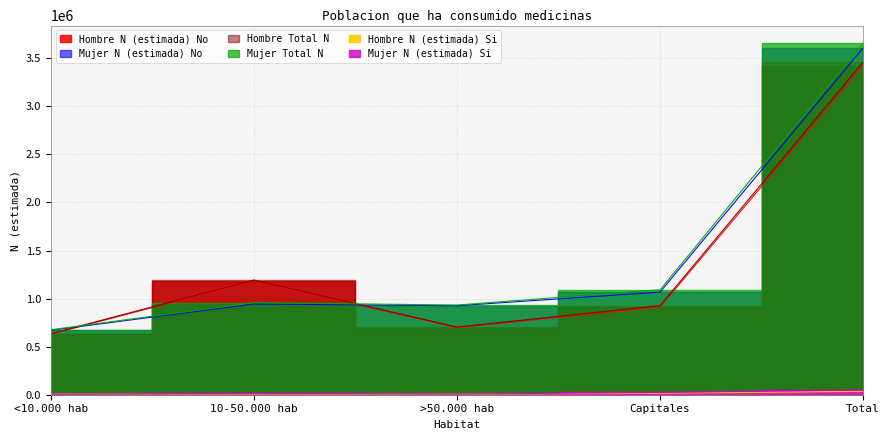

Which series has the largest total across all categories?

Mujer Total N